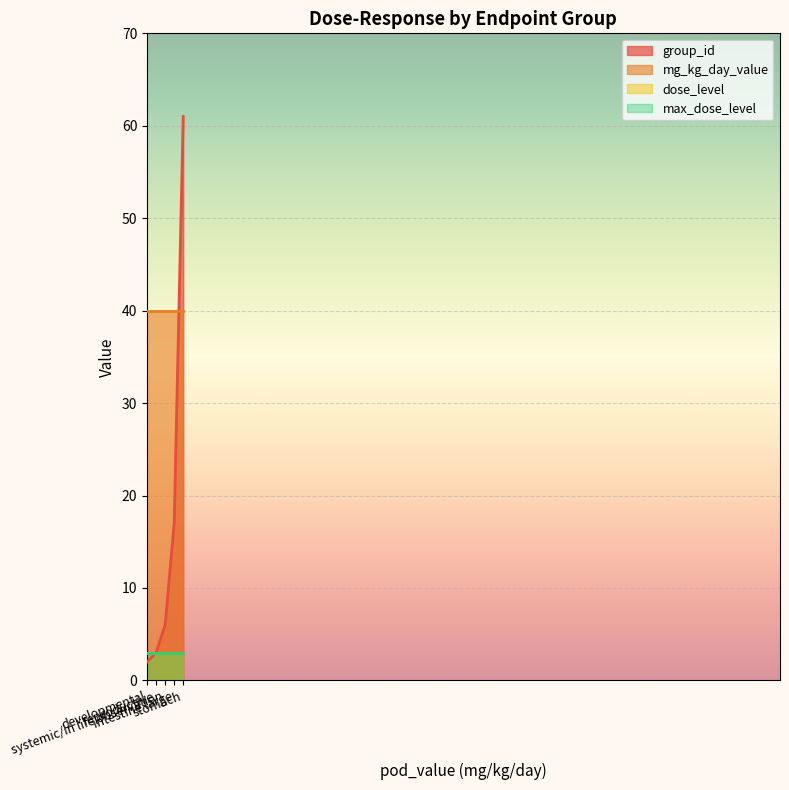

Which series has the widest spread of values?

group_id